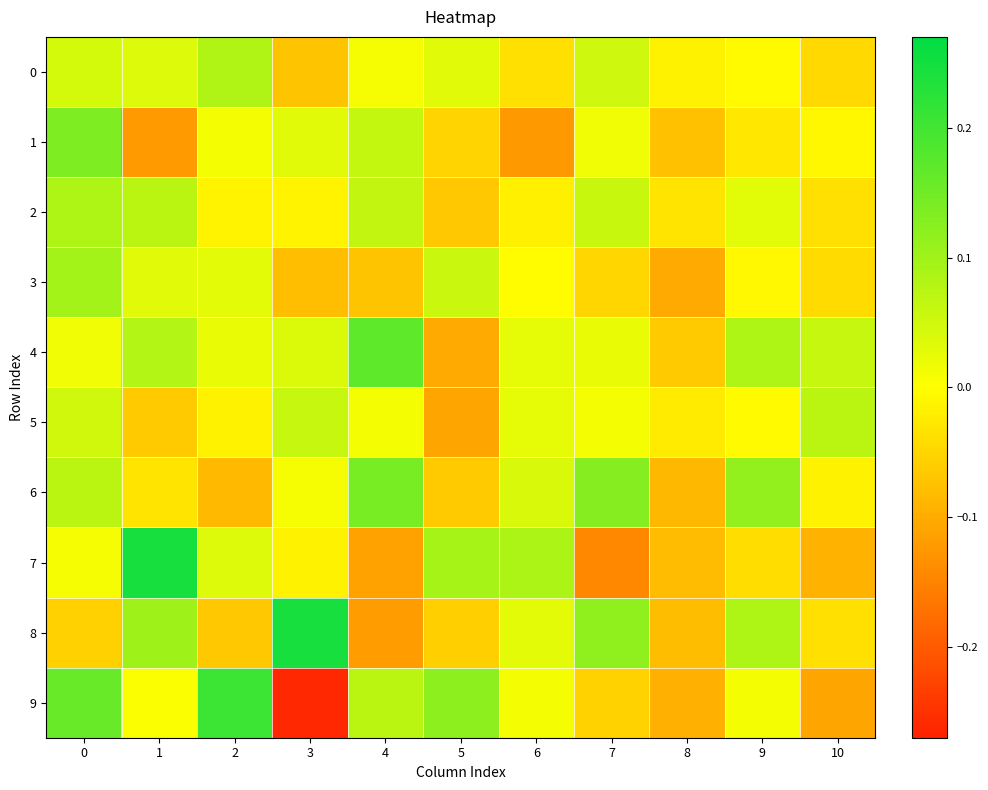

Which series changed the most between 4 and 7?

8